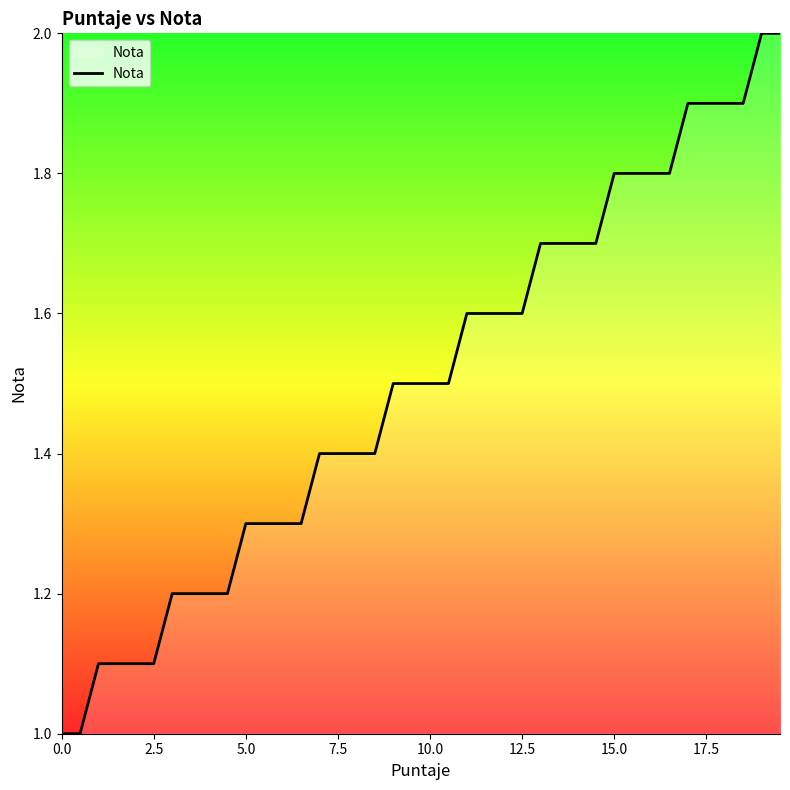

What is the average value?

1.5